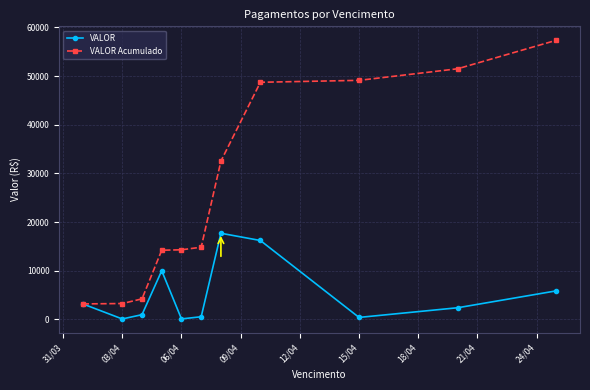

List the series in order of their overall mean, highest first.

VALOR Acumulado, VALOR